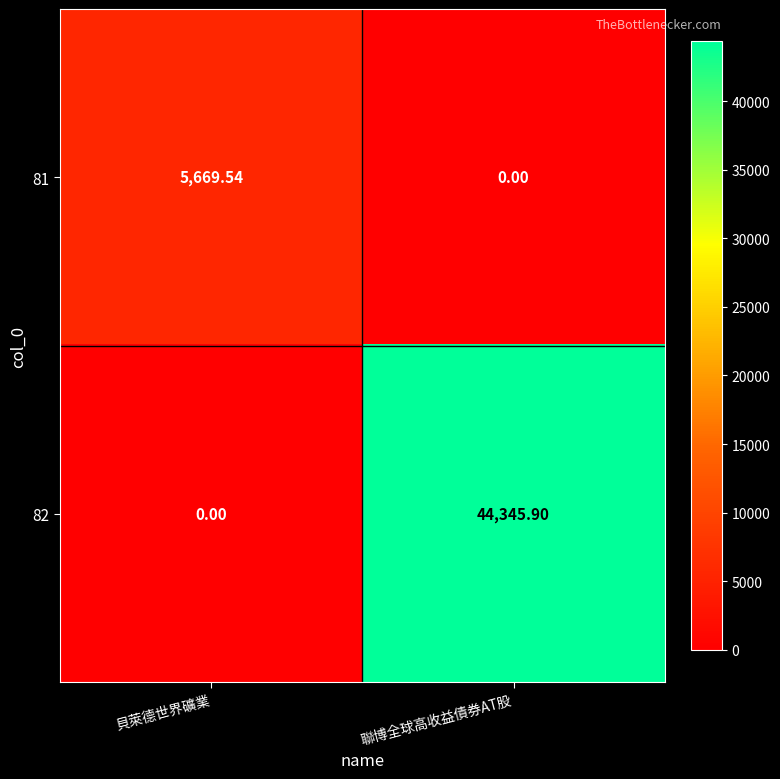

List the labels in order of 82 value, largest first.

聯博全球高收益債券AT股, 貝萊德世界礦業